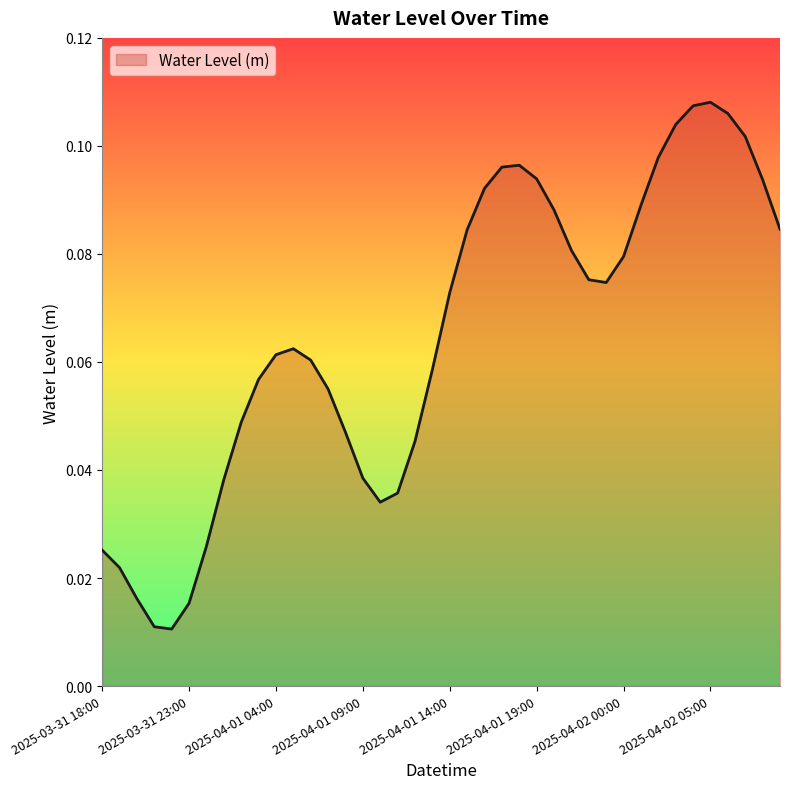

Does the chart display data point markers on the line(s)?

No